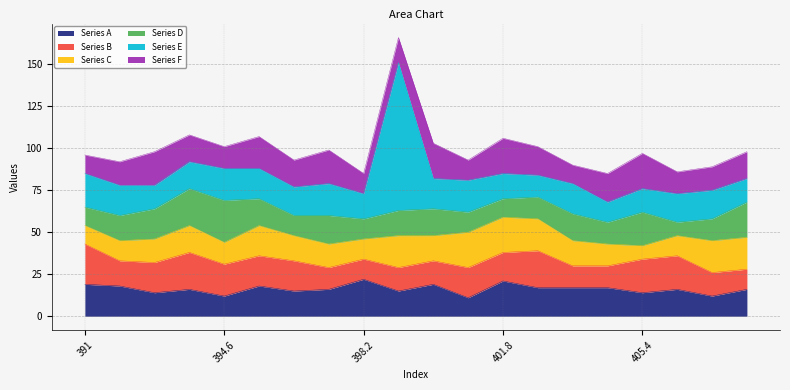

At which category does the chart reach its minimum across all series?

405.4